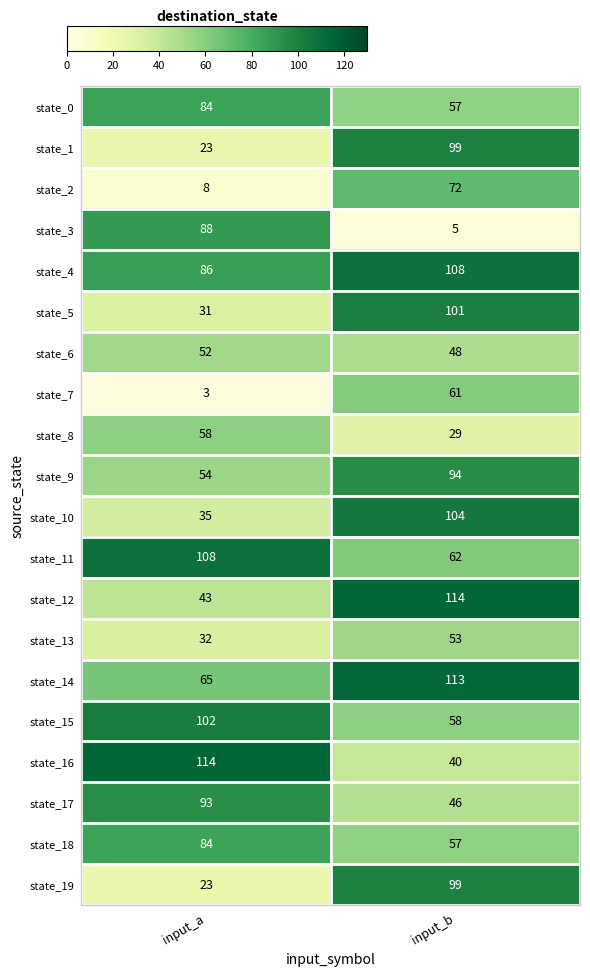

Which series has the largest total across all categories?

state_4